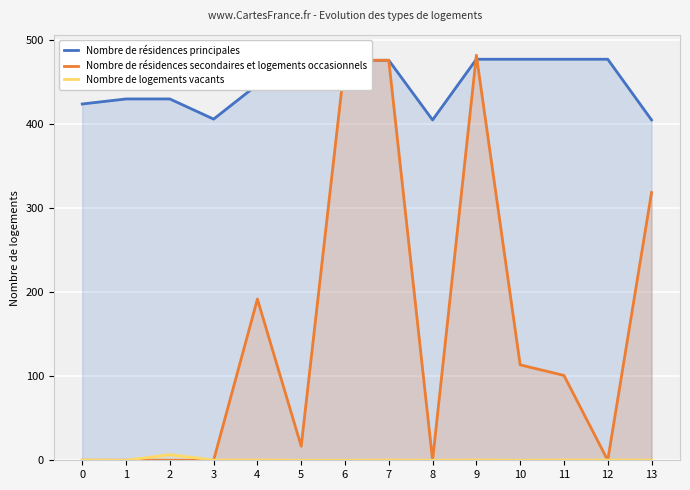

At which label is Nombre de résidences principales closest to 441?

4